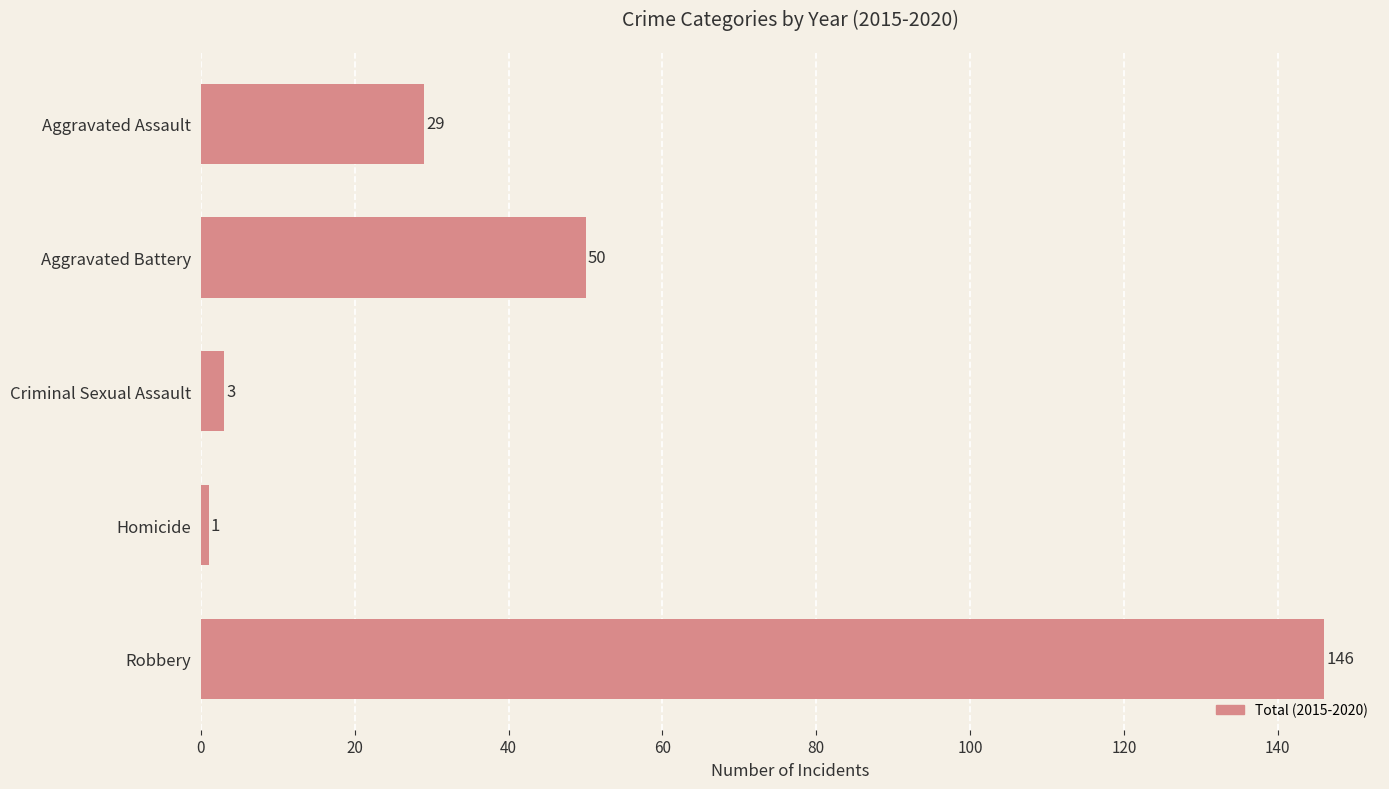

The value at Aggravated Assault is 41. True or false?

False